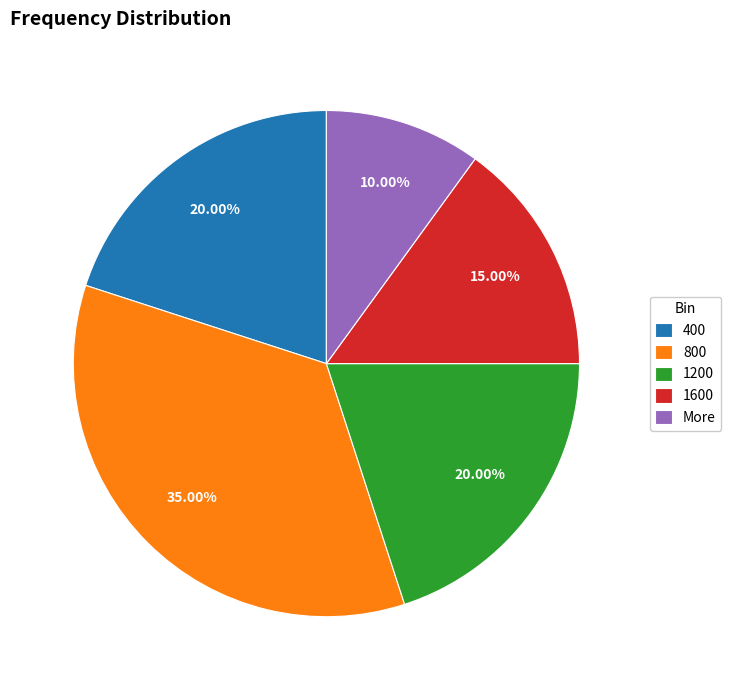

Combined, what portion of the pie is 1600 and 1200?

35.0%